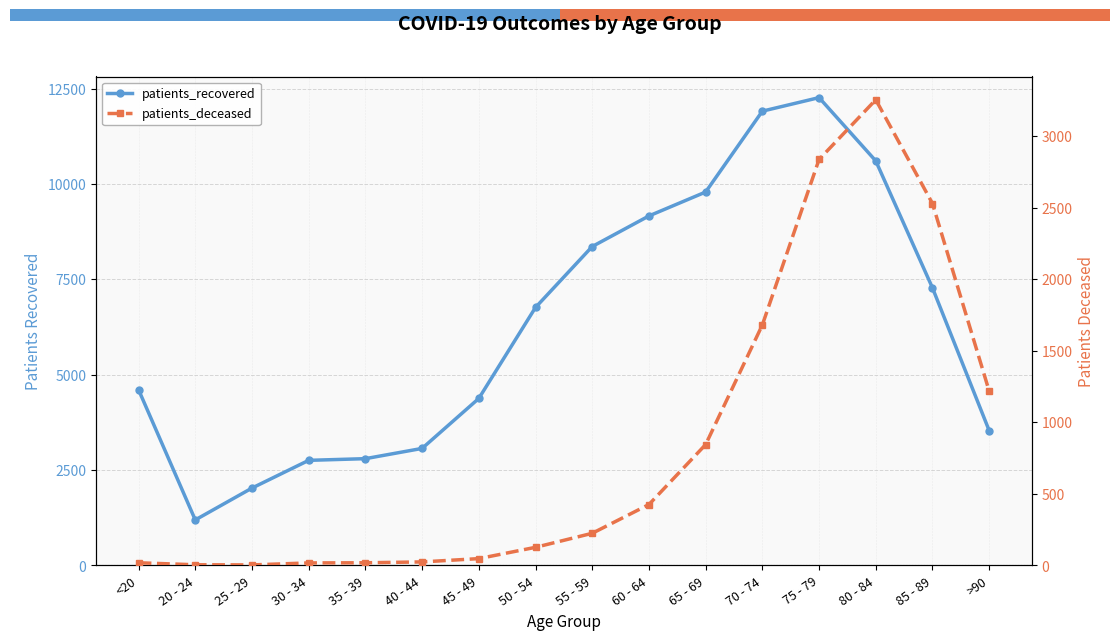

True or false: patients_recovered has more than 2 points higher than both neighbors.

False